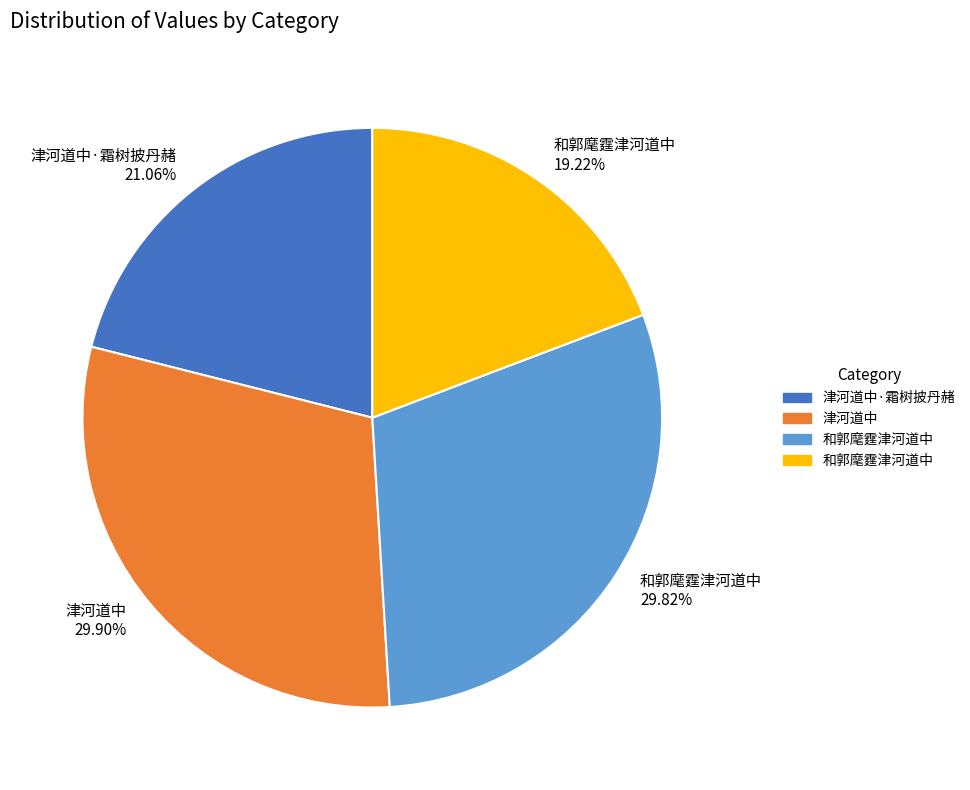

Is there any slice that represents more than half of the pie?

No